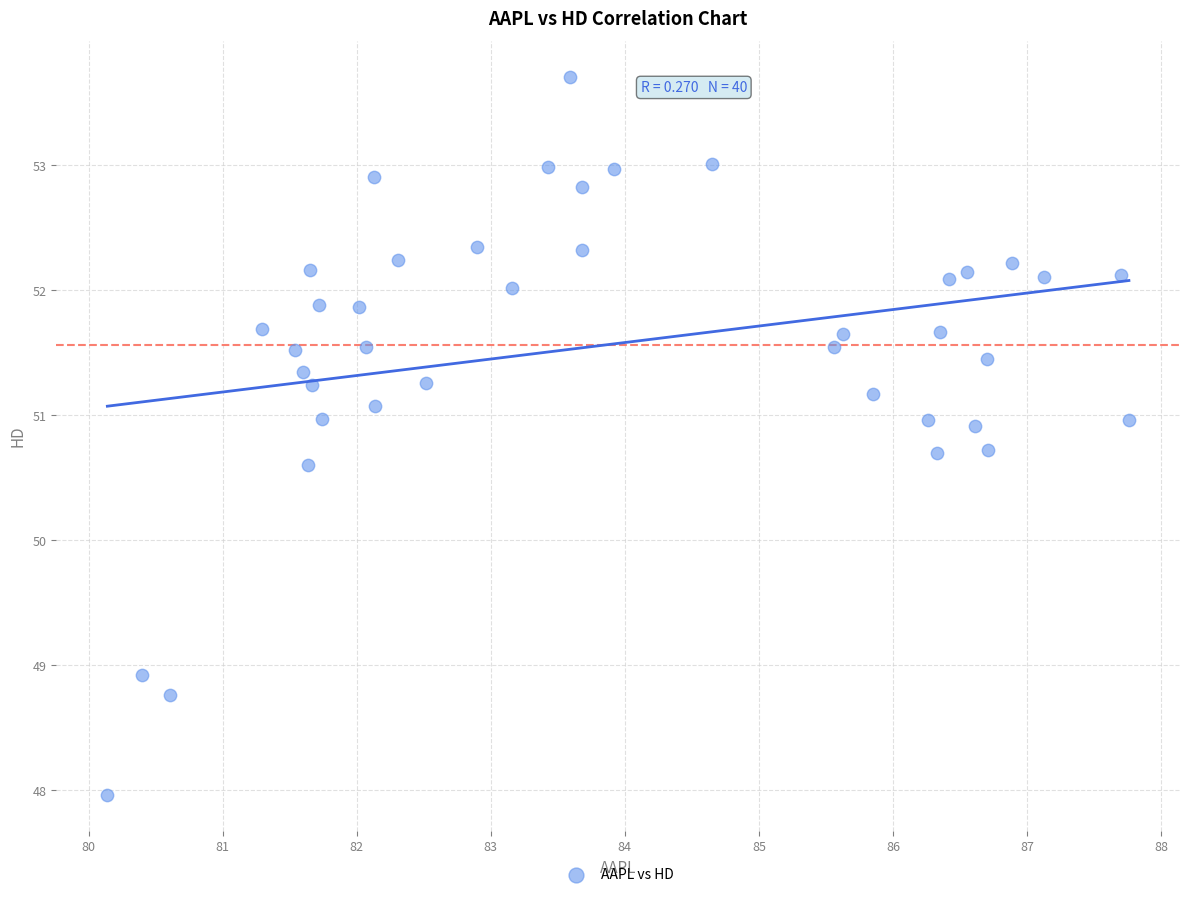

What Y value in the scatter plot is closest to 50?

50.6